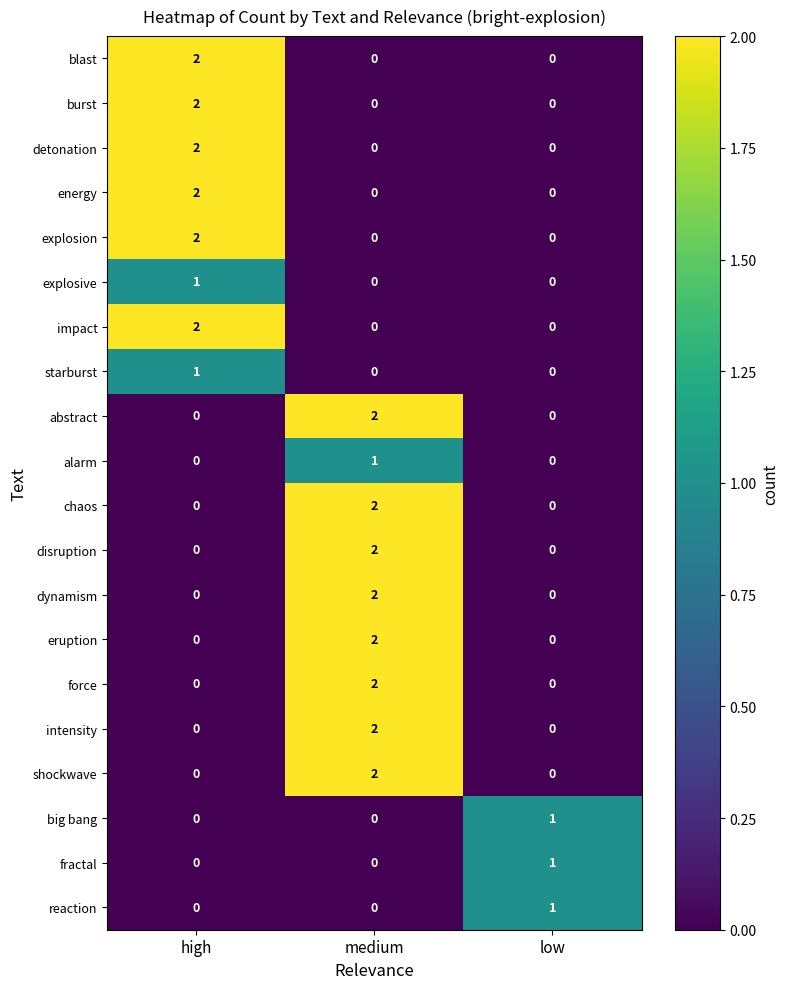

How many explosive values are between 0 and 1?

3